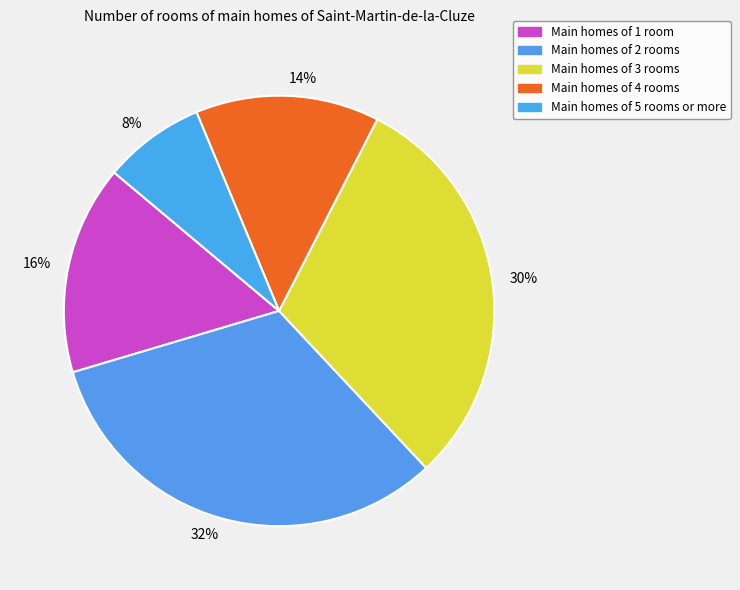

True or false: 14% accounts for 14% of the total.

True